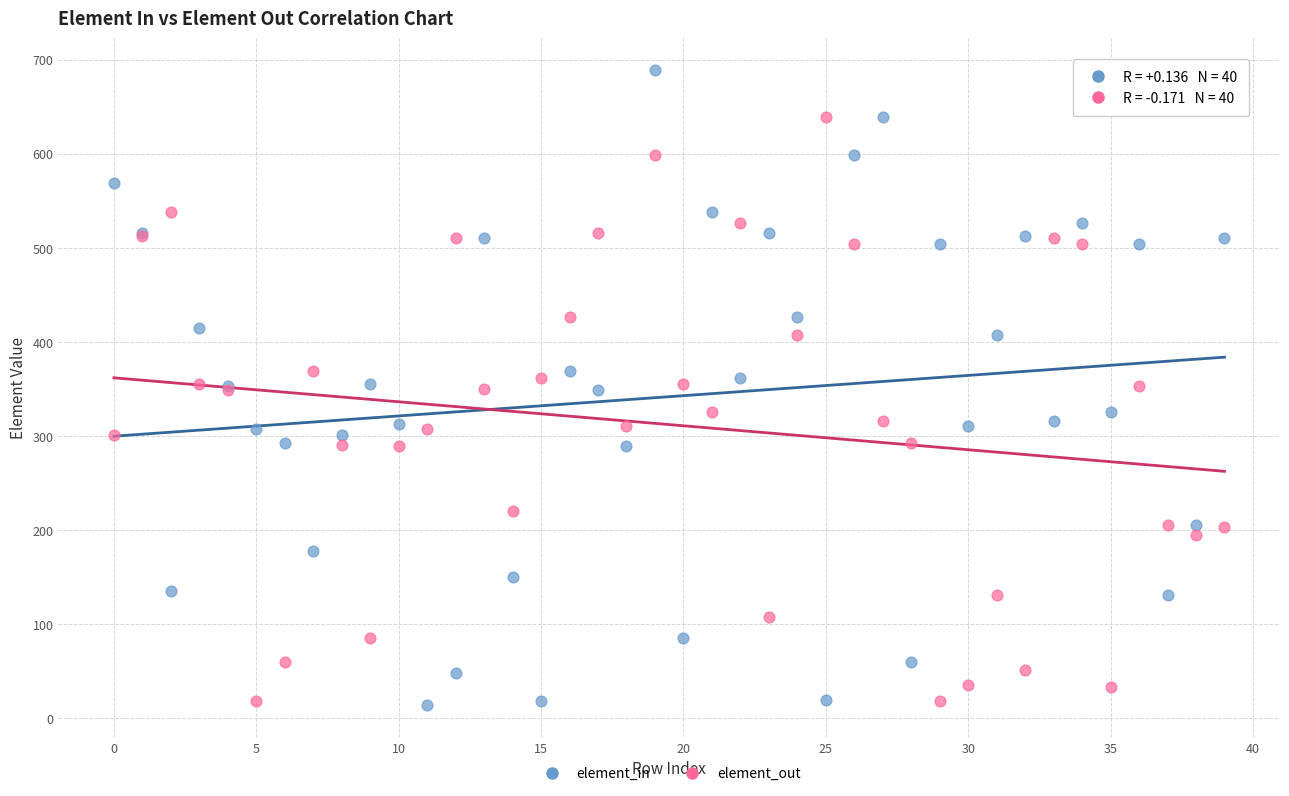

Which series reaches the maximum Y coordinate?

element_in